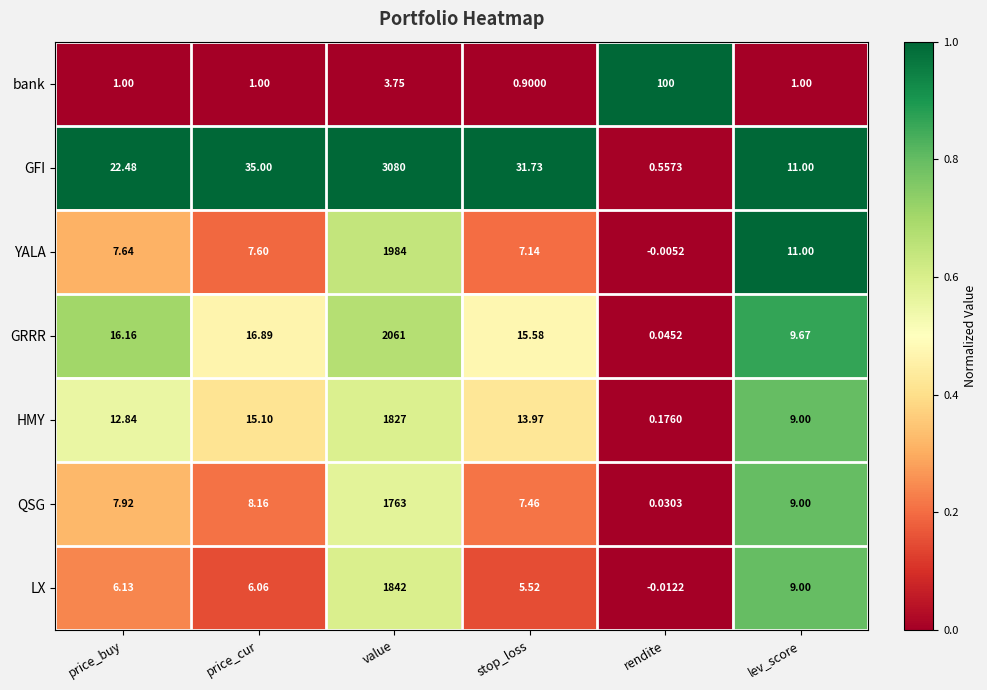

Is the value of YALA at price_cur greater than the value of QSG at price_cur?

No